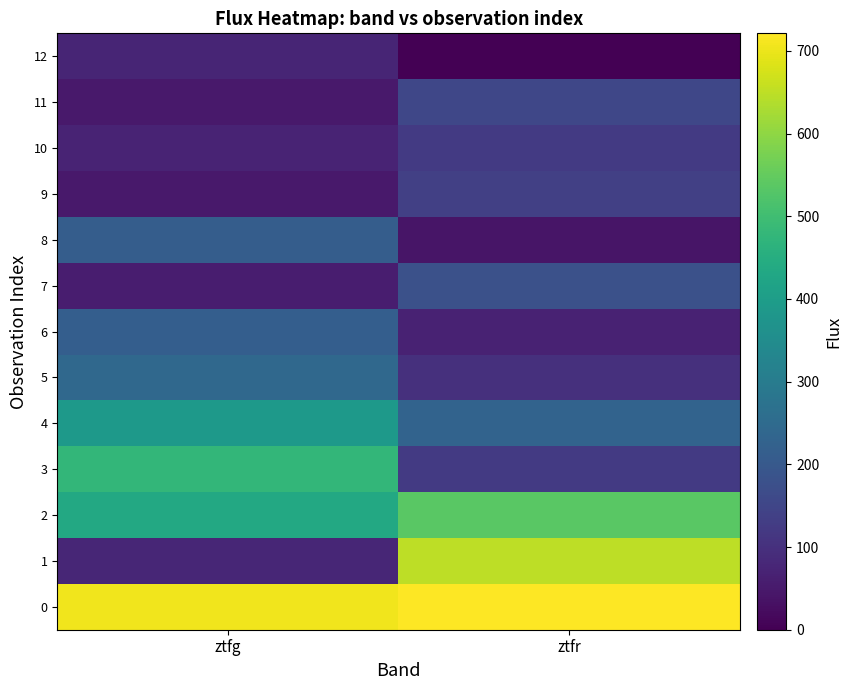

Reading left to right, transcribe all the data shown in this chart.

0: ztfg=705.1	ztfr=721.2
1: ztfg=77.6	ztfr=650.2
2: ztfg=435.8	ztfr=535.7
3: ztfg=478.4	ztfr=121.8
4: ztfg=386.5	ztfr=230.1
5: ztfg=244.6	ztfr=98.9
6: ztfg=215.0	ztfr=69.1
7: ztfg=58.4	ztfr=177.8
8: ztfg=212.8	ztfr=40.9
9: ztfg=49.5	ztfr=136.6
10: ztfg=71.9	ztfr=122.4
11: ztfg=49.4	ztfr=153.3
12: ztfg=73.3	ztfr=0.0